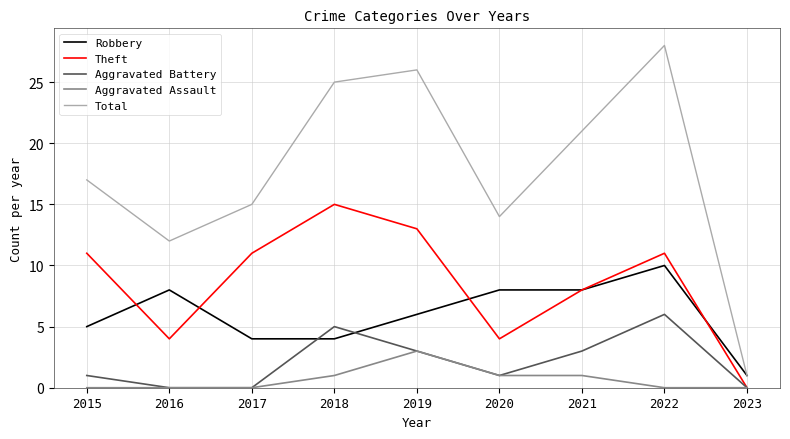

At which label does Robbery first exceed 6?

2016